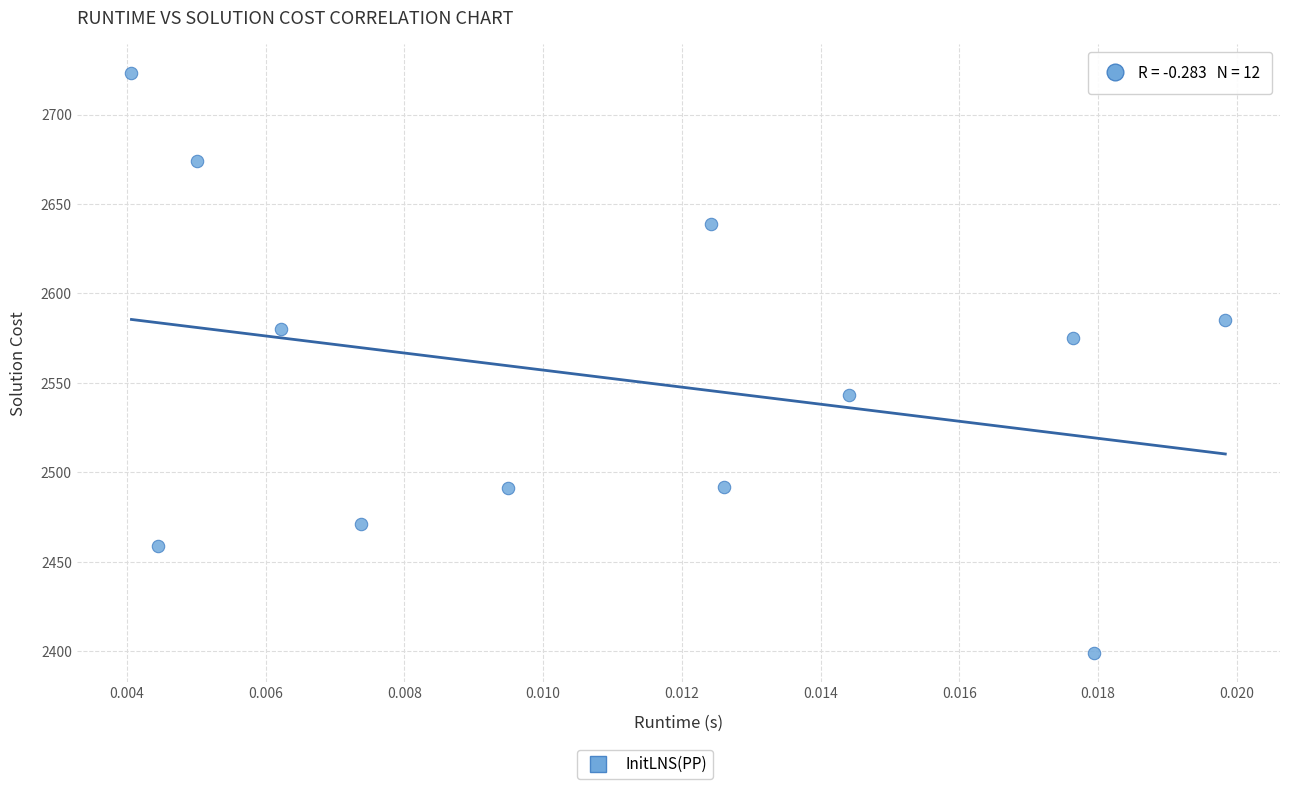

What is the average Y value?

2553